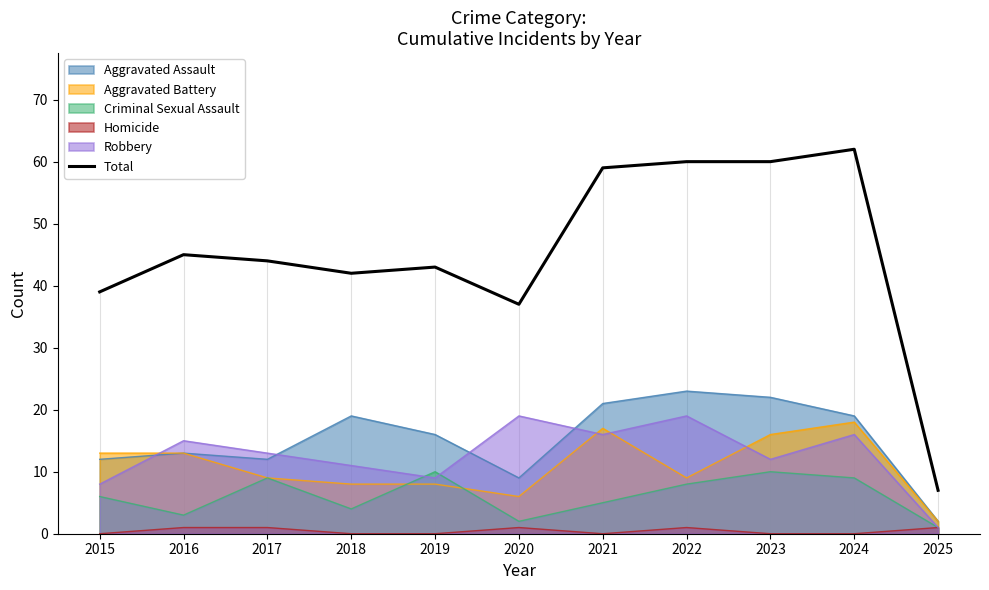

Reading left to right, extract all data points from this chart.

39	45	44	42	43	37	59	60	60	62	7